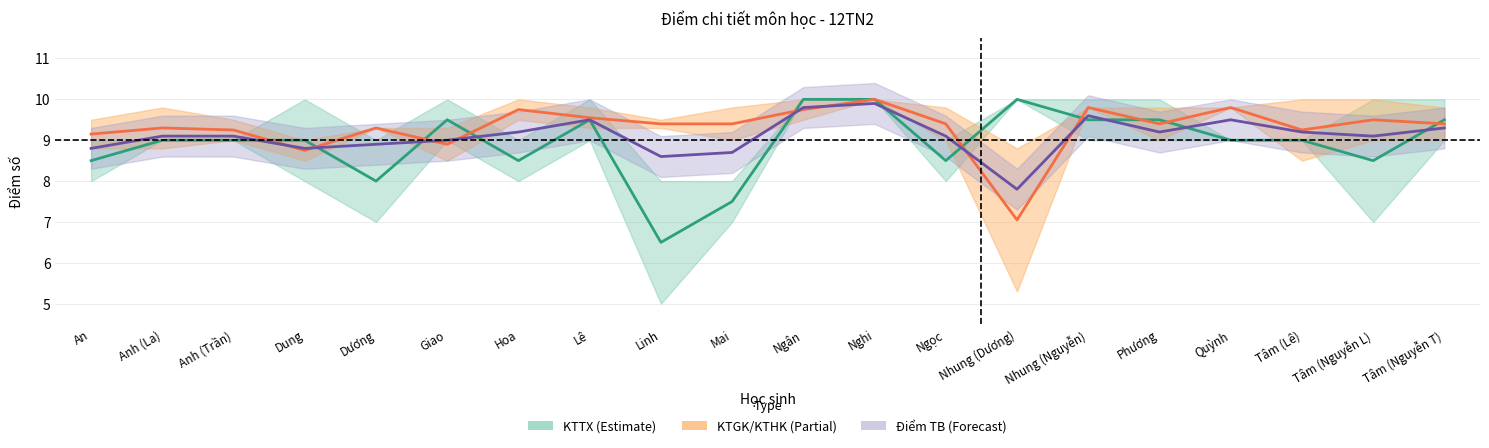

The KTTX (Estimate) series shows 7.5 at Mai. True or false?

True